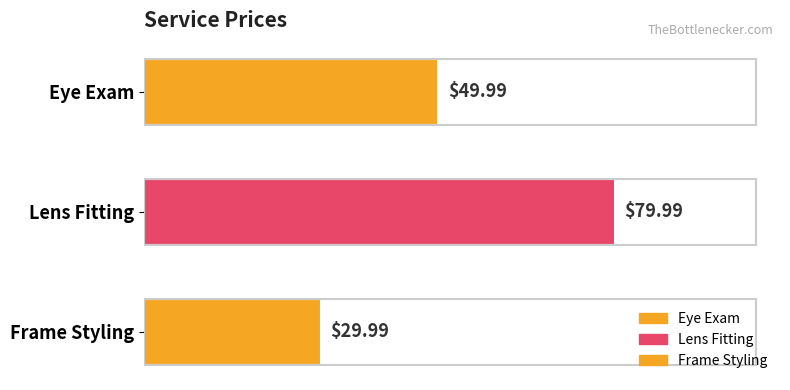

How many data points are less than 49?

1